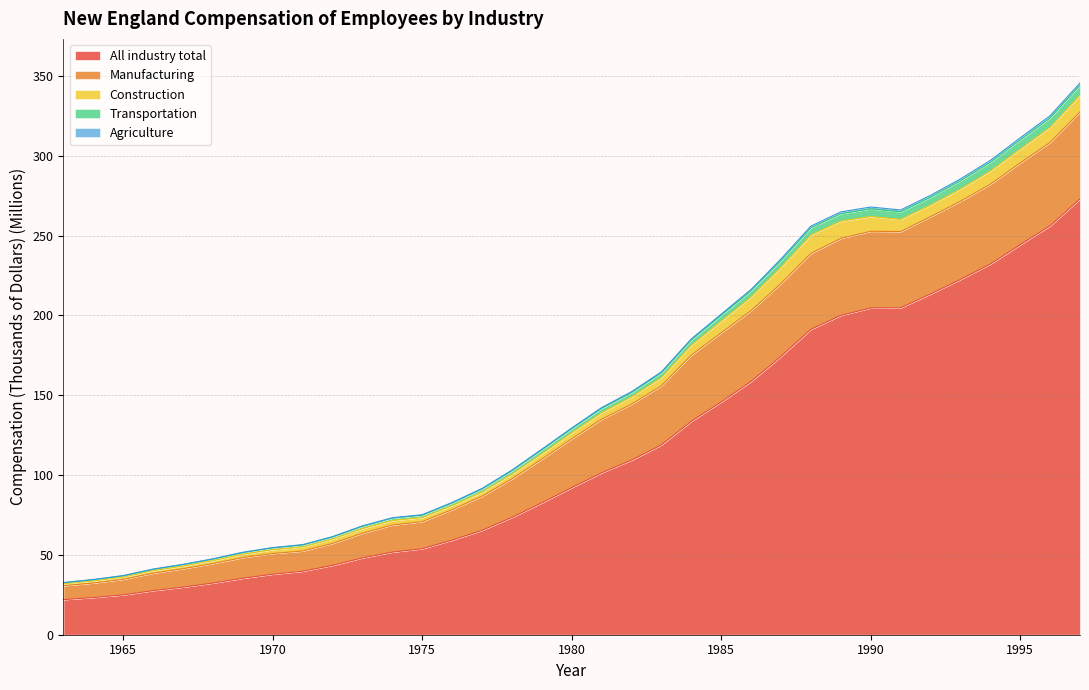

Rank the categories by Transportation value from lowest to highest.

1963, 1964, 1965, 1966, 1967, 1968, 1969, 1970, 1971, 1972, 1973, 1974, 1975, 1976, 1977, 1978, 1979, 1980, 1981, 1982, 1983, 1984, 1985, 1986, 1987, 1988, 1989, 1991, 1990, 1992, 1993, 1994, 1995, 1996, 1997